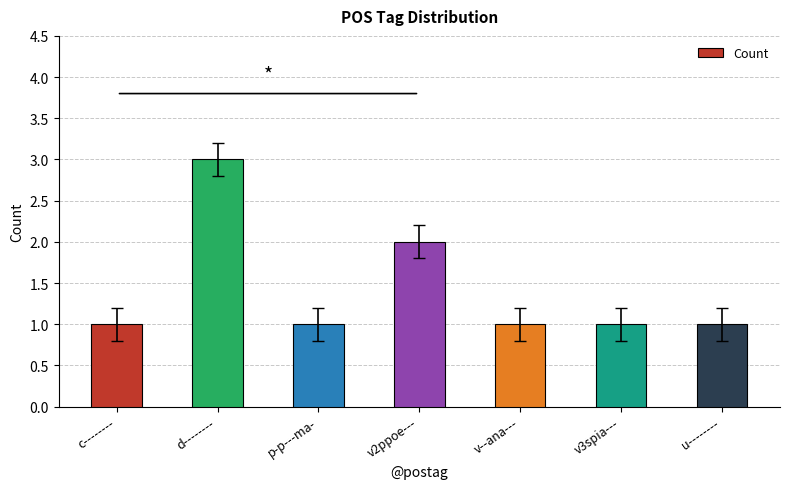

Which label corresponds to the largest value in the chart?

d--------